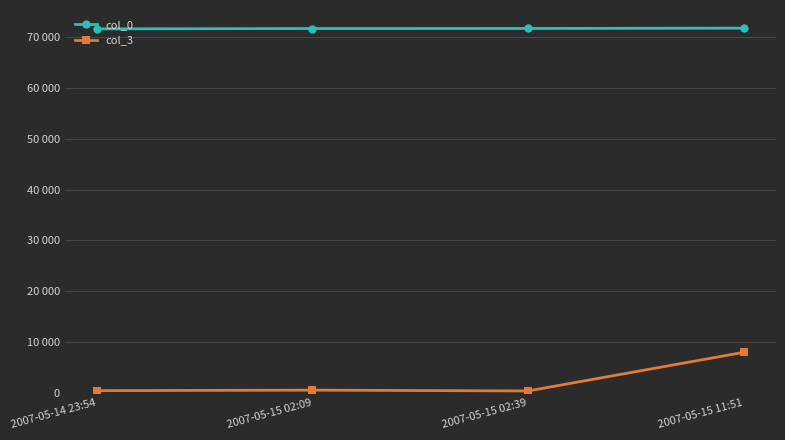

True or false: col_0 has more than 1 points higher than both neighbors.

False